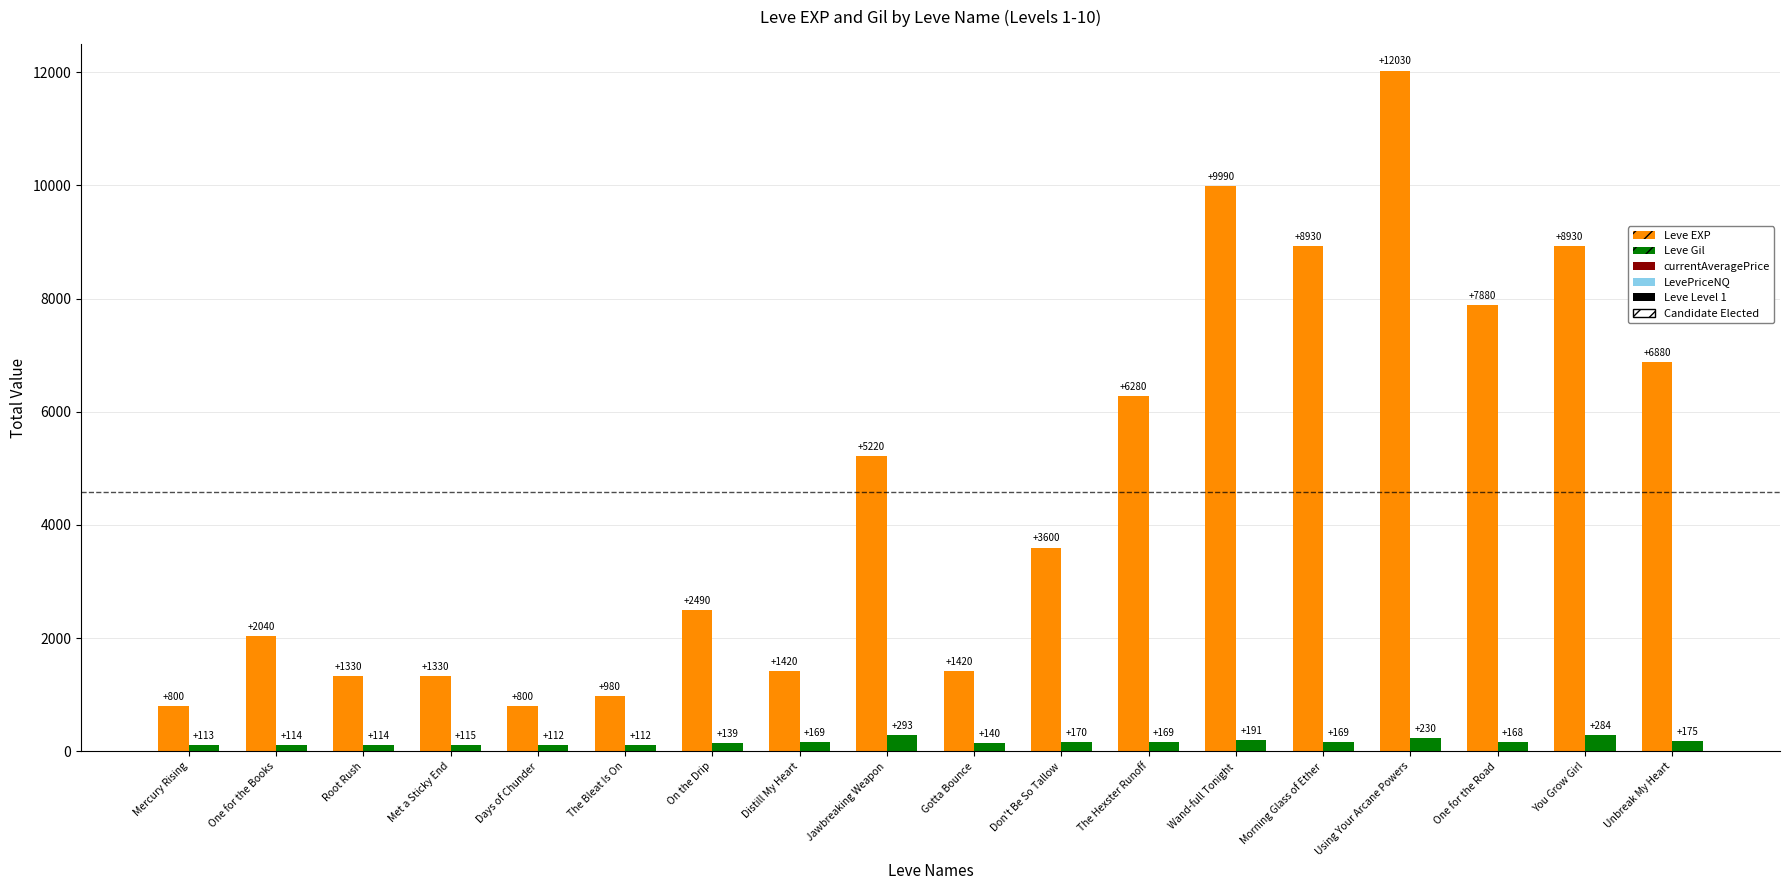

Which series has the widest spread of values?

Leve EXP